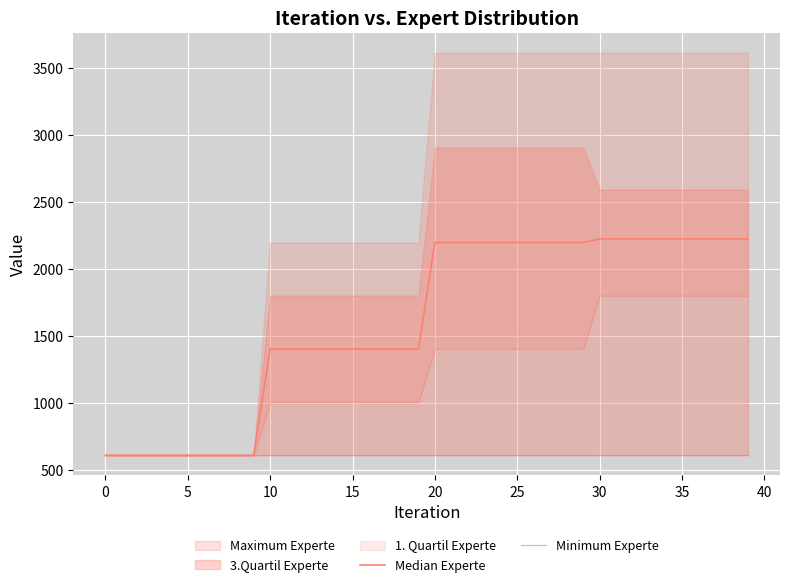

The Minimum Experte series shows 809.7 at 0. True or false?

False